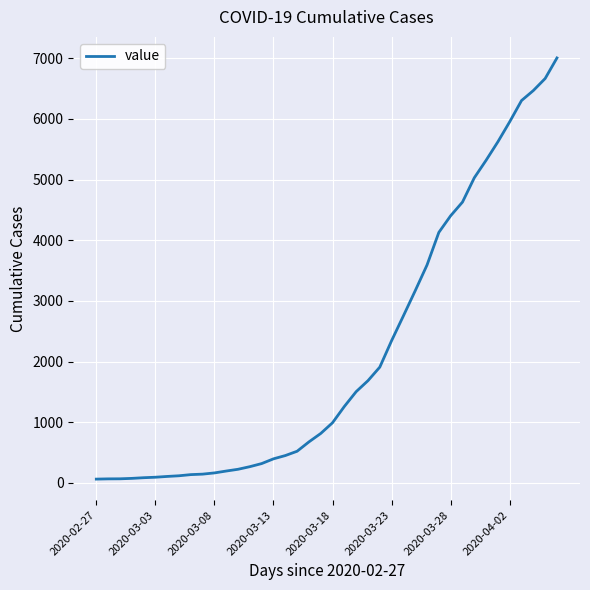

What is the maximum value shown in the chart?

7003